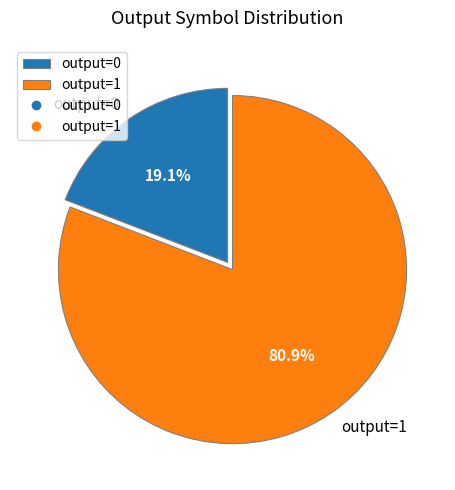

Is the sum of output=0 and output=1 greater than half?

Yes